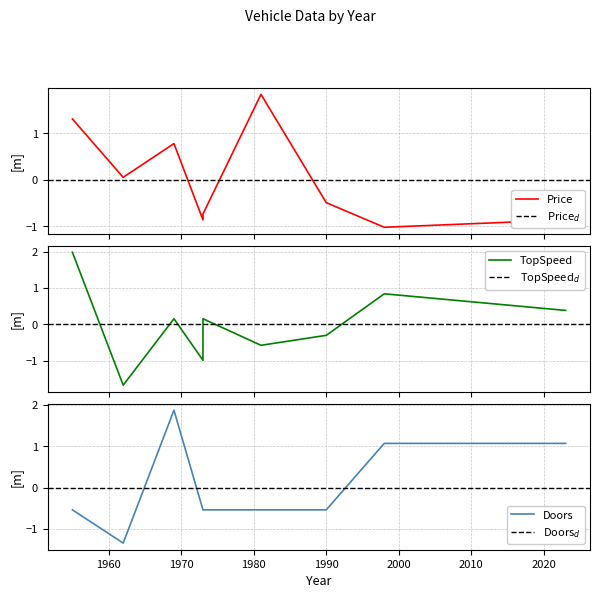

Does the chart have visible grid lines?

Yes